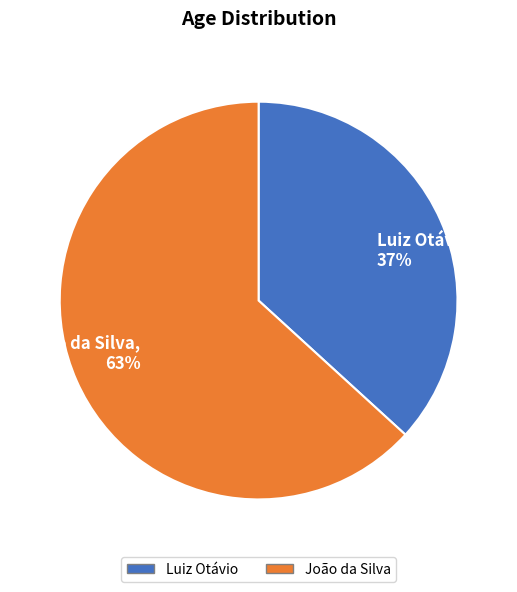

Is it true that João da Silva is 74% of the pie?

False